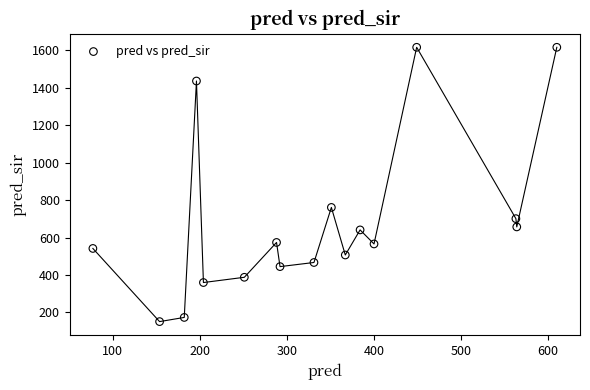

What Y value in the scatter plot is closest to 883?

761.0